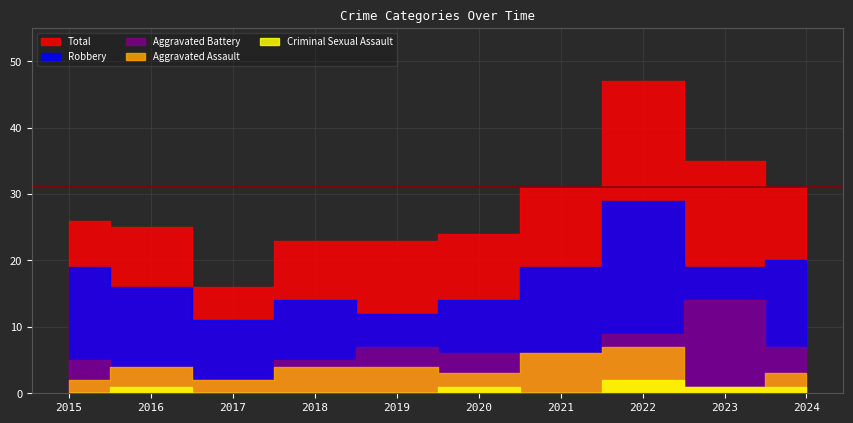

Reading left to right, list all the values displayed in this chart.

Aggravated Assault: 2015=2	2016=4	2017=2	2018=4	2019=4	2020=3	2021=6	2022=7	2023=1	2024=3
Aggravated Battery: 2015=5	2016=4	2017=2	2018=5	2019=7	2020=6	2021=6	2022=9	2023=14	2024=7
Criminal Sexual Assault: 2015=0	2016=1	2017=0	2018=0	2019=0	2020=1	2021=0	2022=2	2023=1	2024=1
Robbery: 2015=19	2016=16	2017=11	2018=14	2019=12	2020=14	2021=19	2022=29	2023=19	2024=20
Total: 2015=26	2016=25	2017=16	2018=23	2019=23	2020=24	2021=31	2022=47	2023=35	2024=31